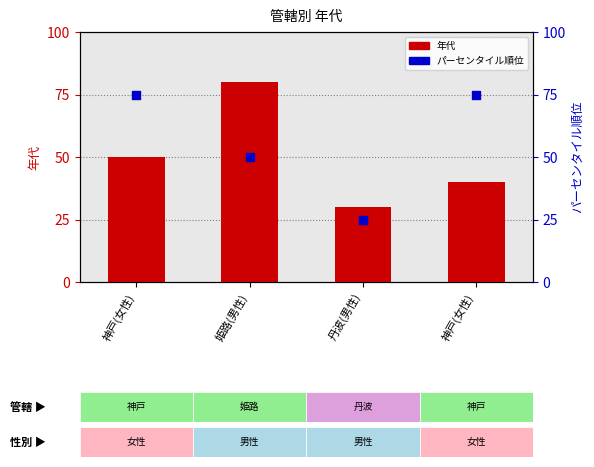

Which series has the largest total across all categories?

パーセンタイル順位